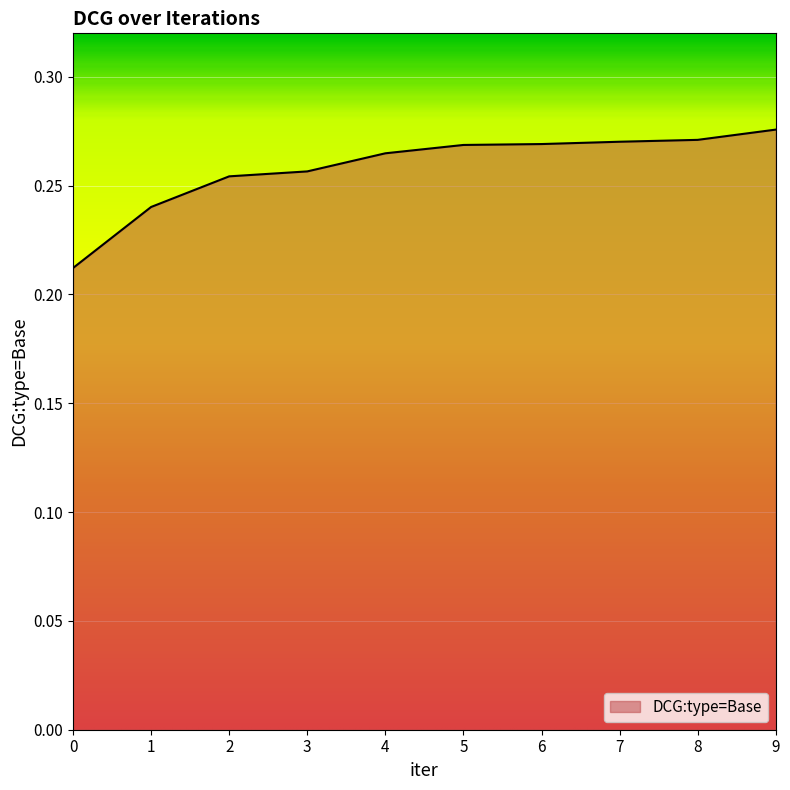

True or false: the data has more than 2 interior local peaks.

False